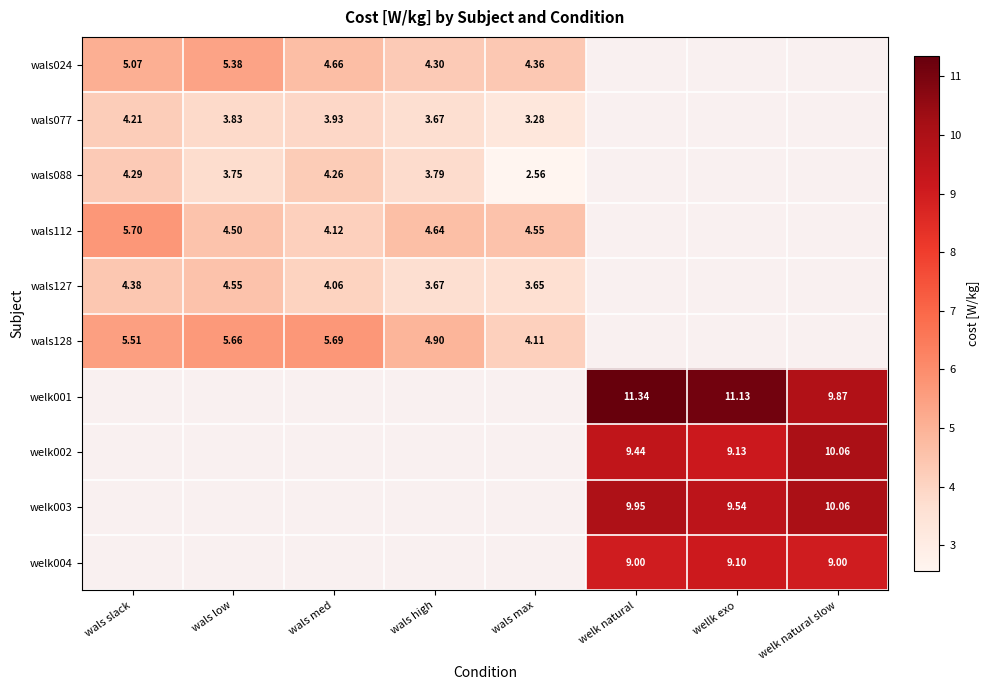

Rank the series at wals slack from lowest to highest value.

wals077, wals088, wals127, wals024, wals128, wals112, welk001, welk002, welk003, welk004